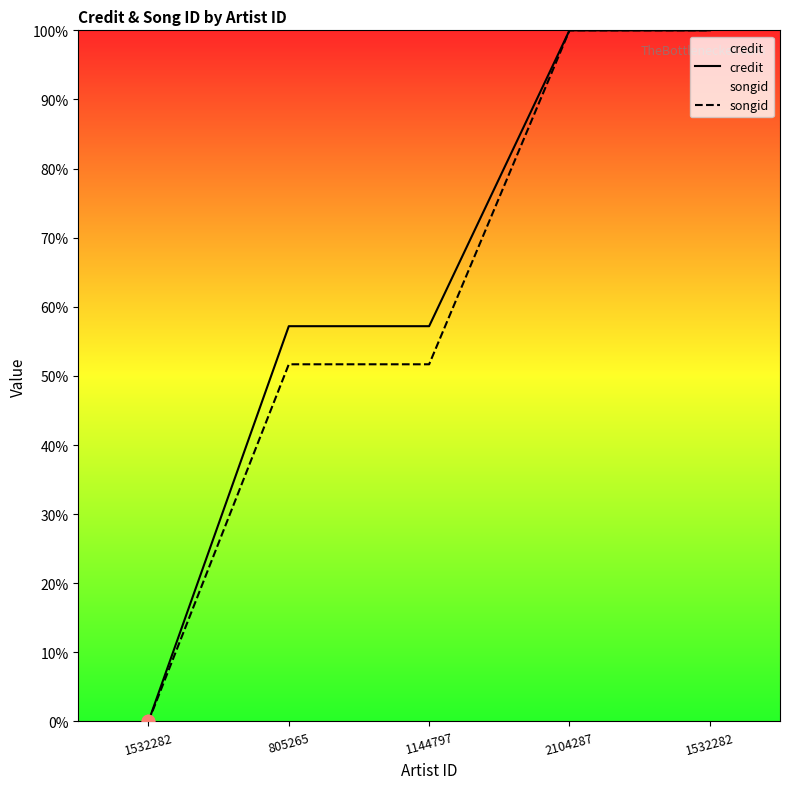

Which series has the largest total across all categories?

credit